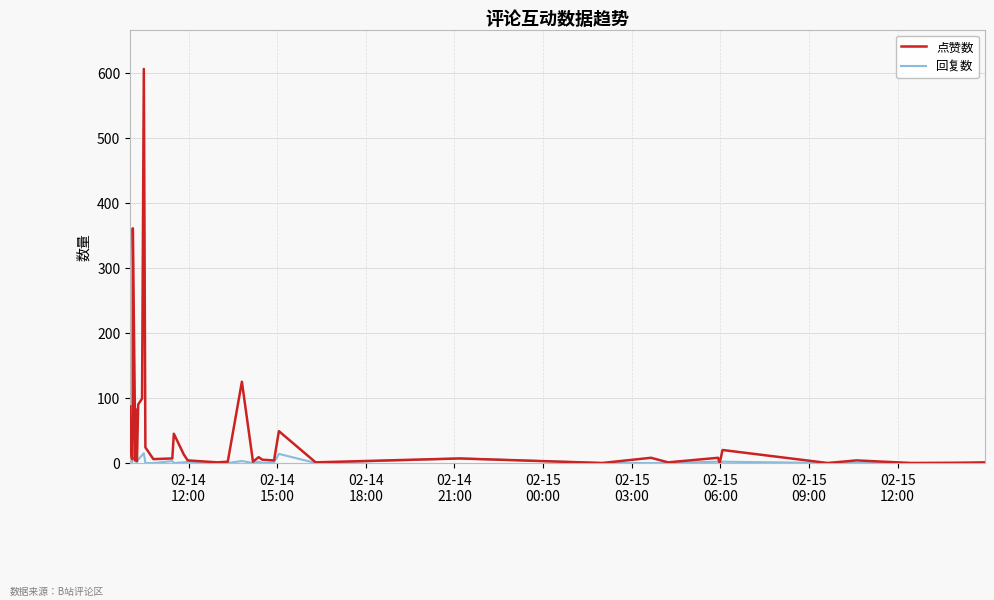

At how many categories does at least one series exceed 388?

1